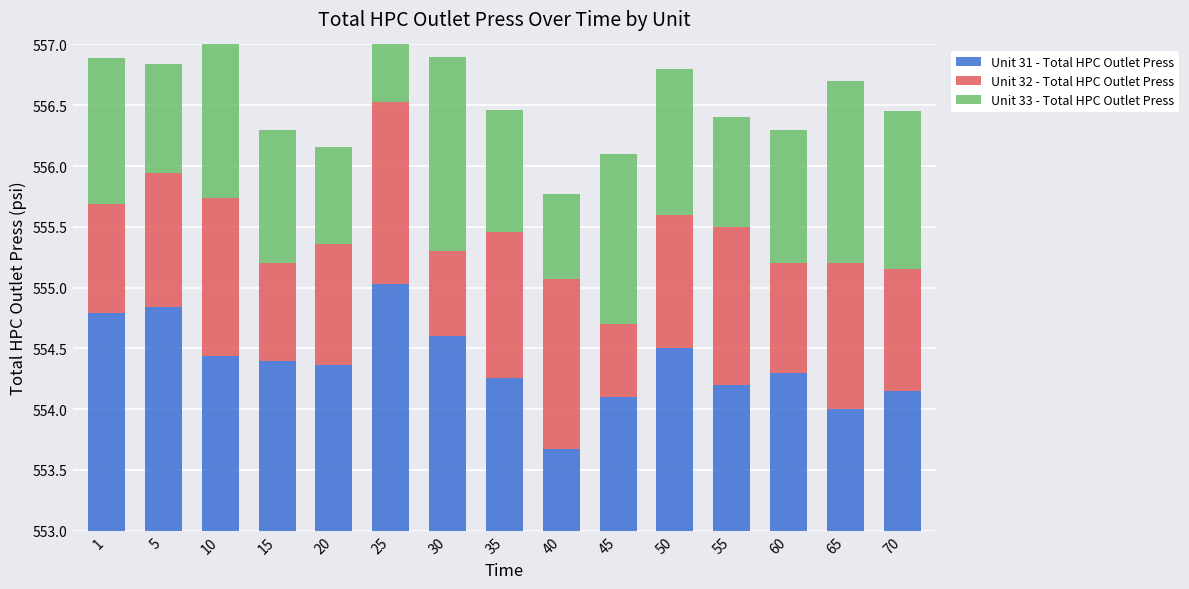

Where is Unit 32 - Total HPC Outlet Press nearest to the value 1?

20